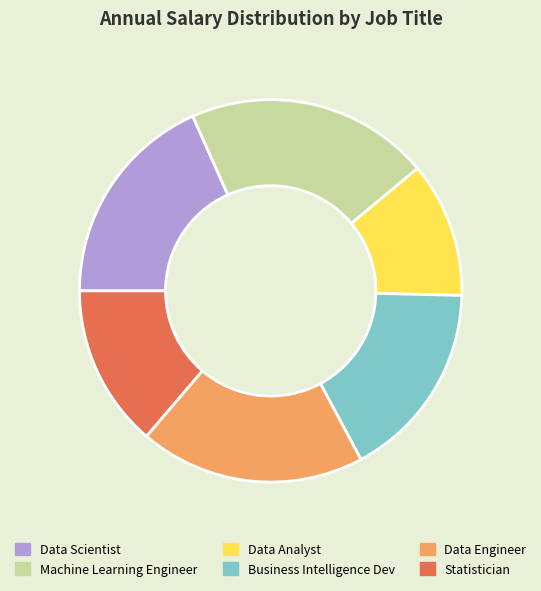

Between Data Engineer and Data Scientist, which is larger?

Data Engineer